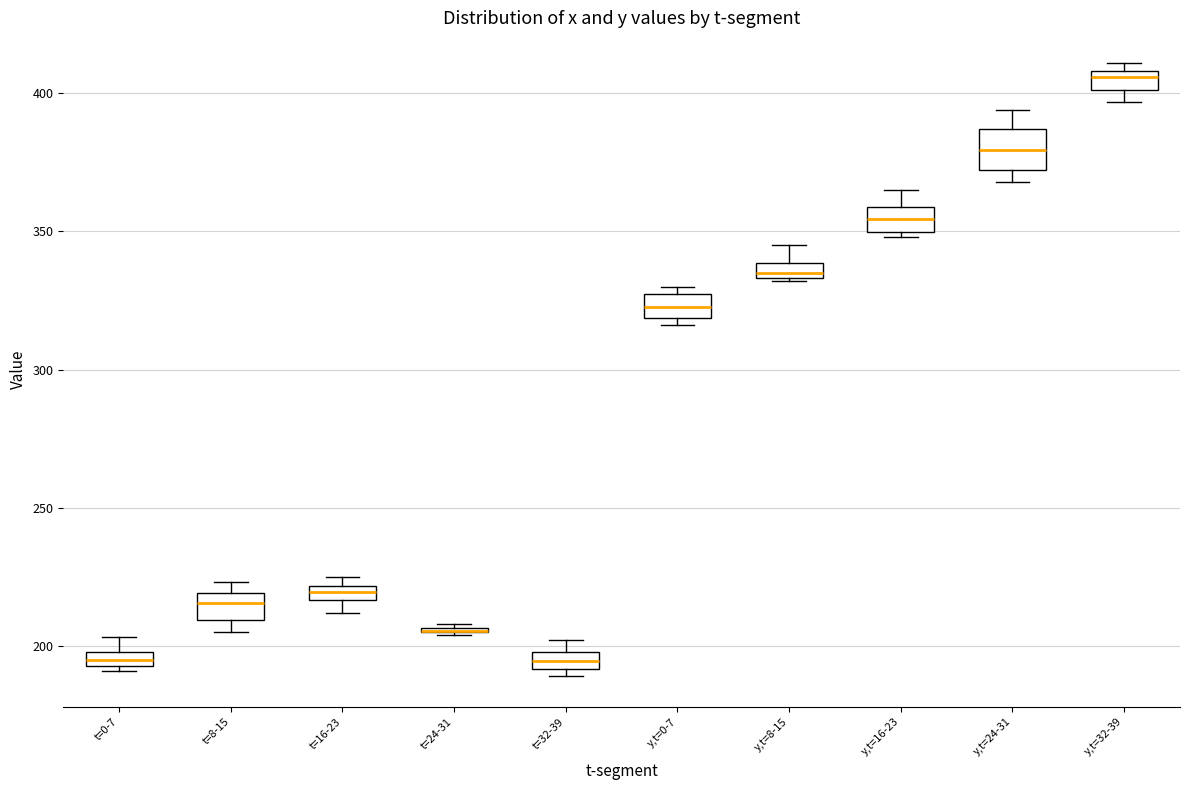

Where does the median line of the box for y,t=32-39 sit on the y-axis? The values are not printed on the chart, so give them approximately, as read against the axis.

405